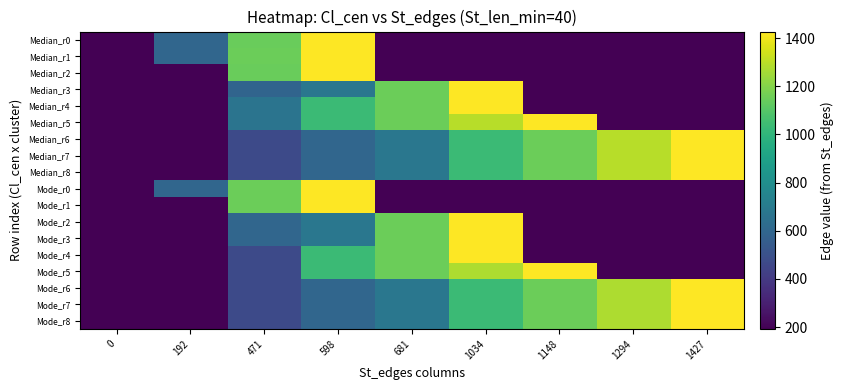

At which category is the sum across all series the highest?

598